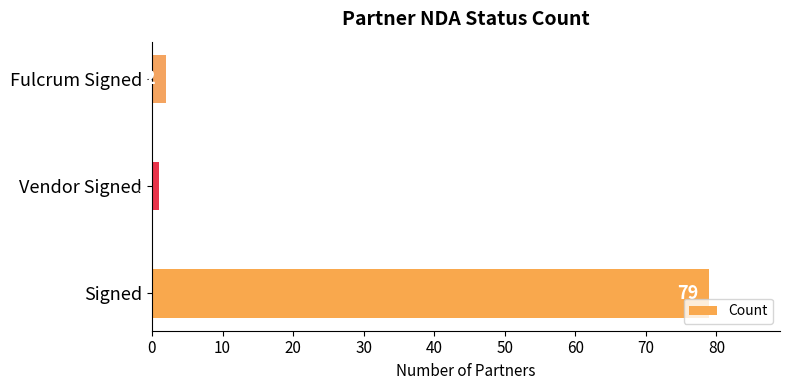

What is the change in value from Vendor Signed to Fulcrum Signed?

+1